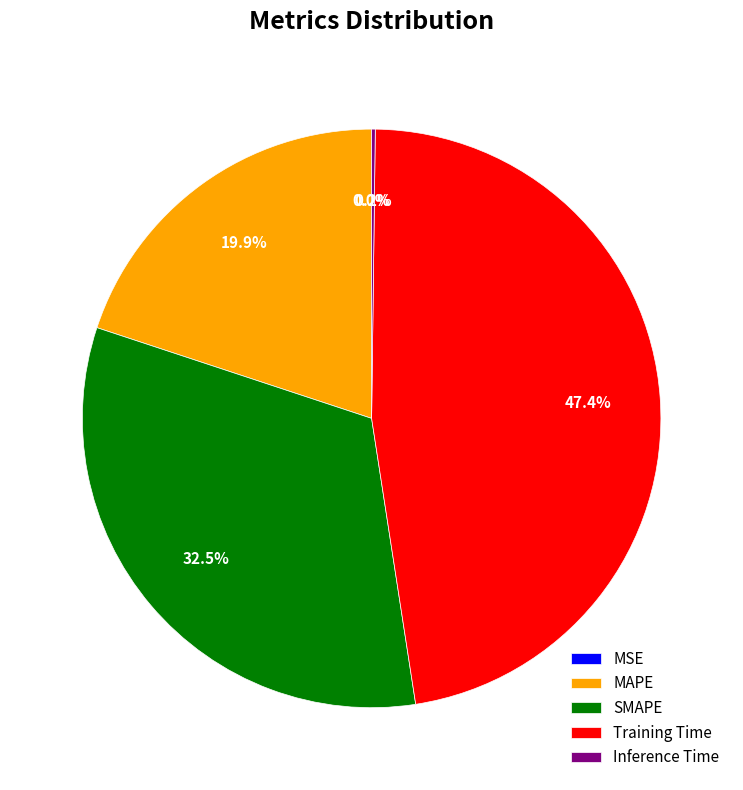

What is the largest slice in the pie chart?

Training Time